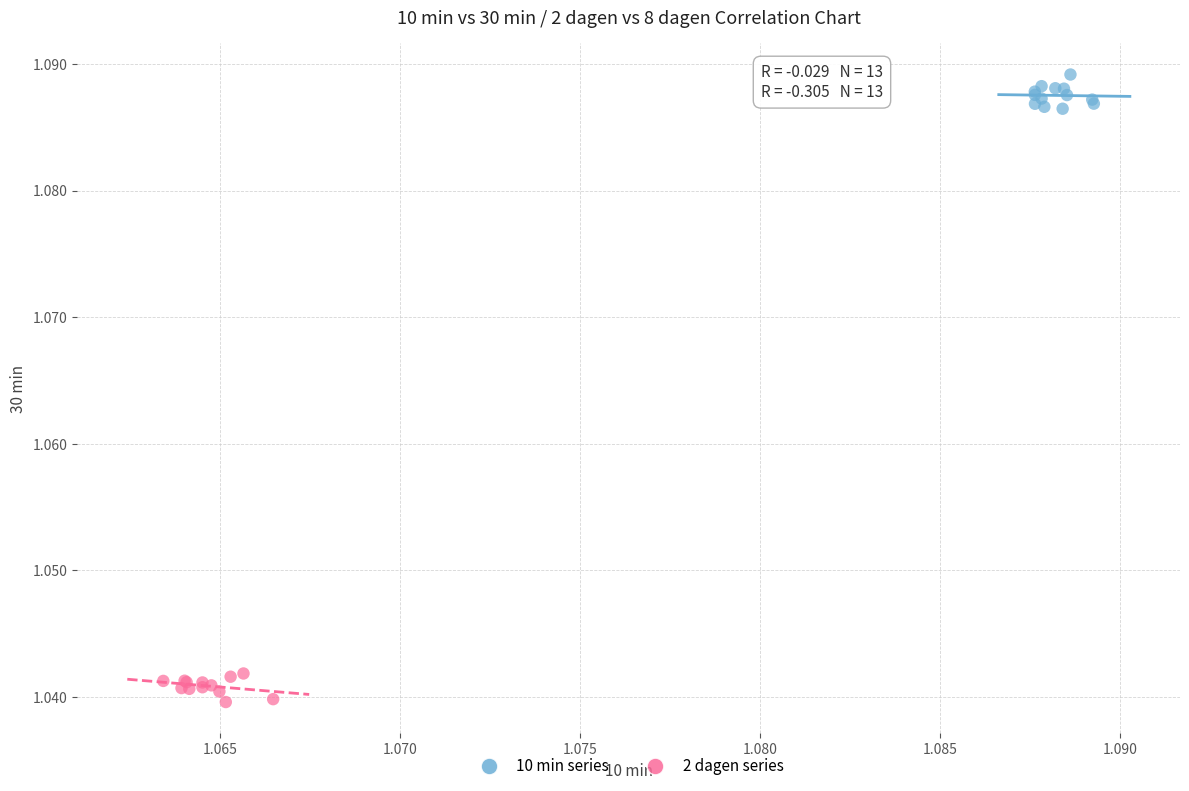

Which series contains the lowest Y value?

2 dagen series